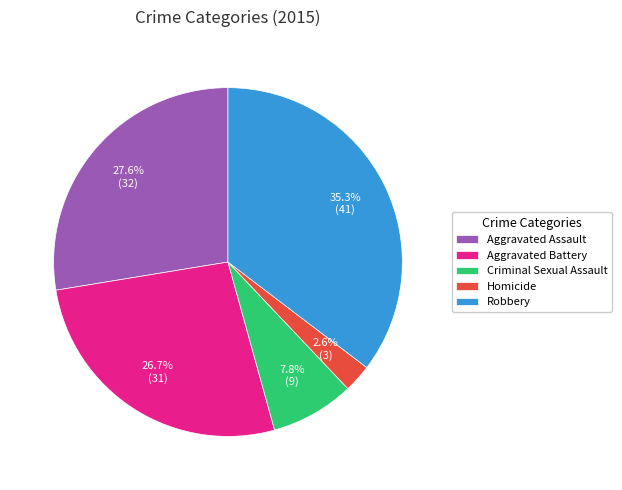

True or false: Aggravated Assault accounts for 28% of the total.

True